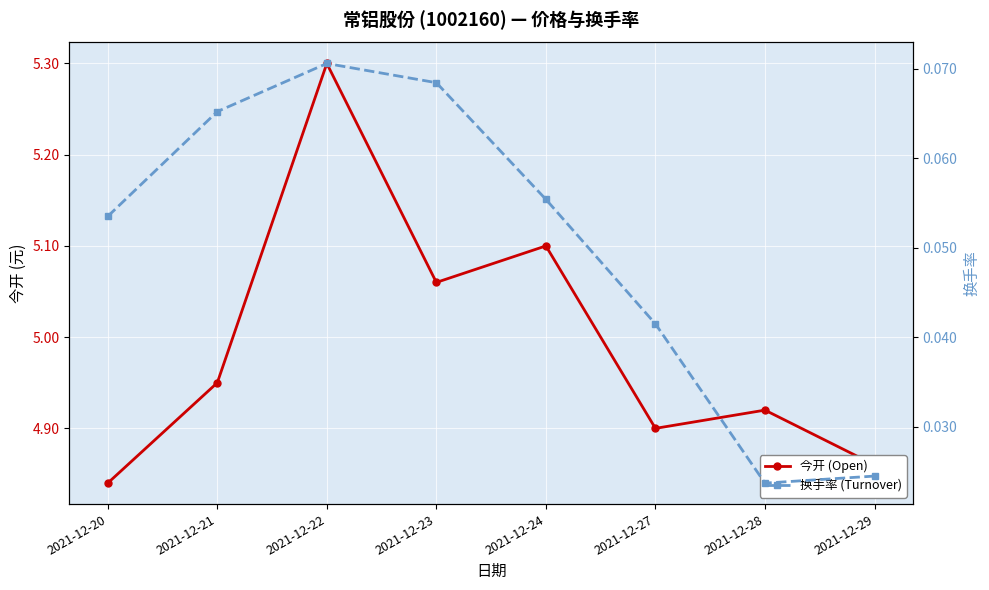

List the labels in order of 换手率 (Turnover) value, largest first.

2021-12-22, 2021-12-23, 2021-12-21, 2021-12-24, 2021-12-20, 2021-12-27, 2021-12-29, 2021-12-28